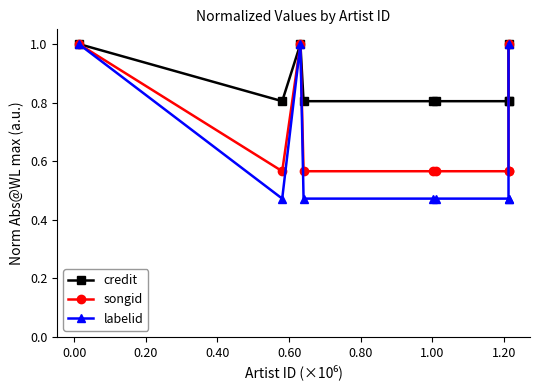

What is the sum of all songid values?

6.4